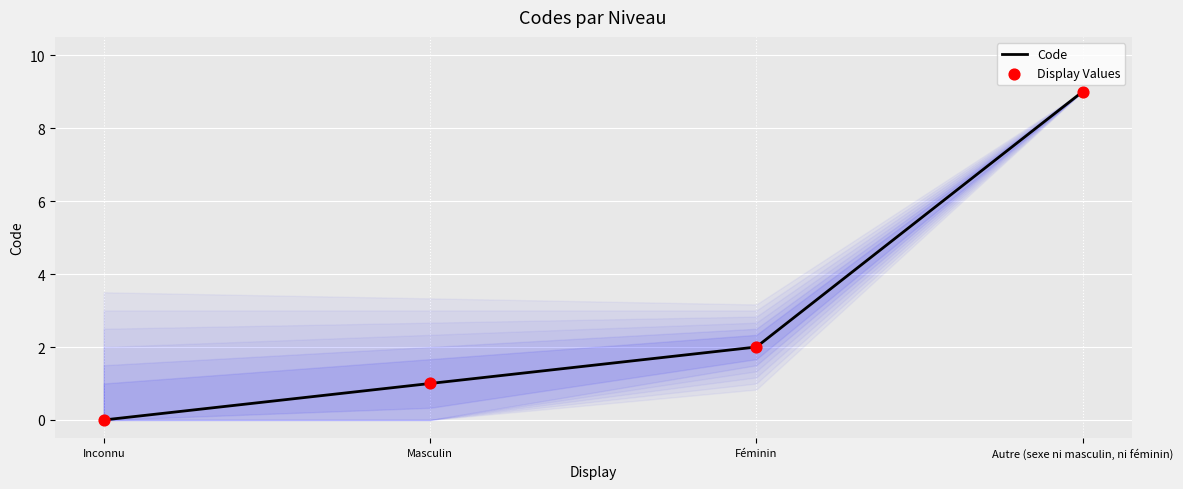

What is the change in value from Masculin to Autre (sexe ni masculin, ni féminin)?

+8